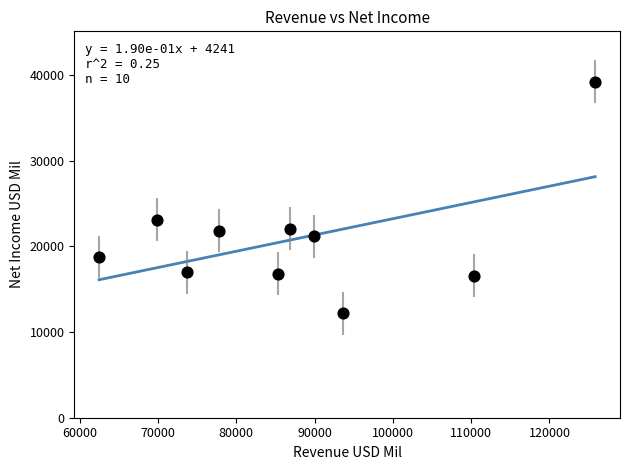

What Y value in the scatter plot is closest to 25716?

23150